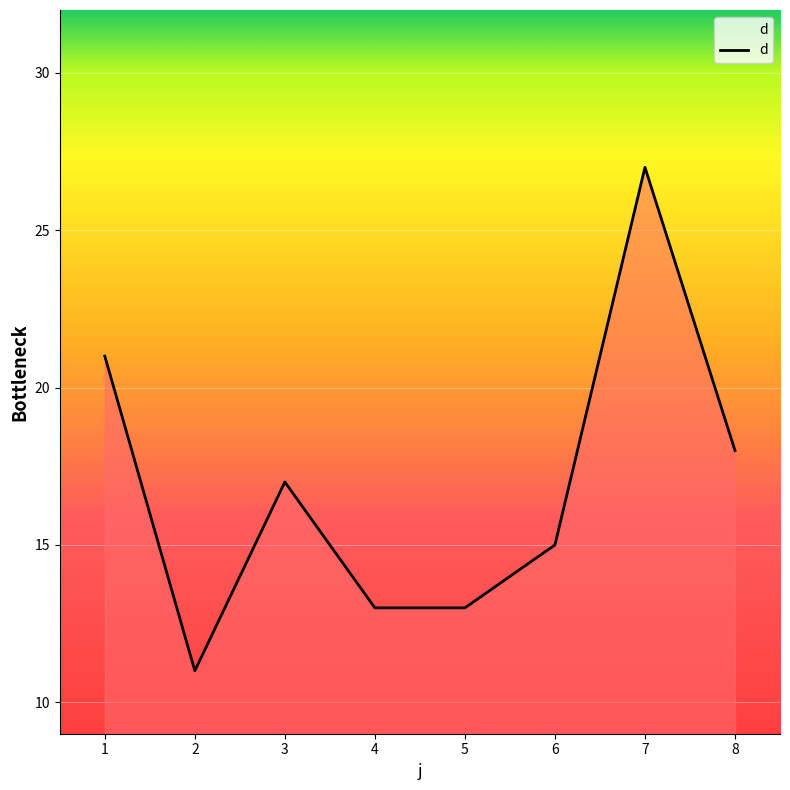

How many interior local peaks (higher than both neighbors) does the data have?

2